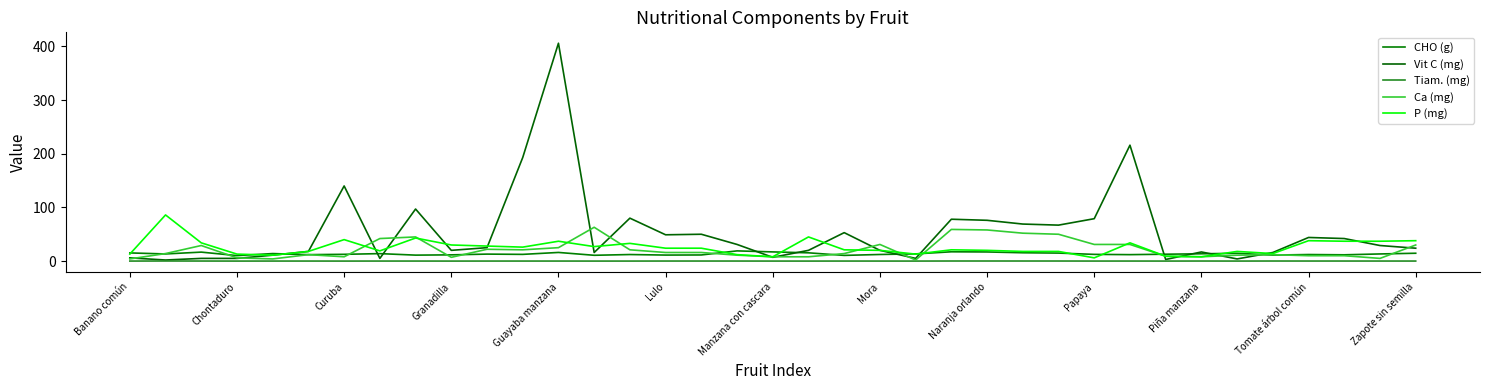

Rank the series by their maximum value, from highest to lowest.

Vit C (mg), P (mg), Ca (mg), CHO (g), Tiam. (mg)